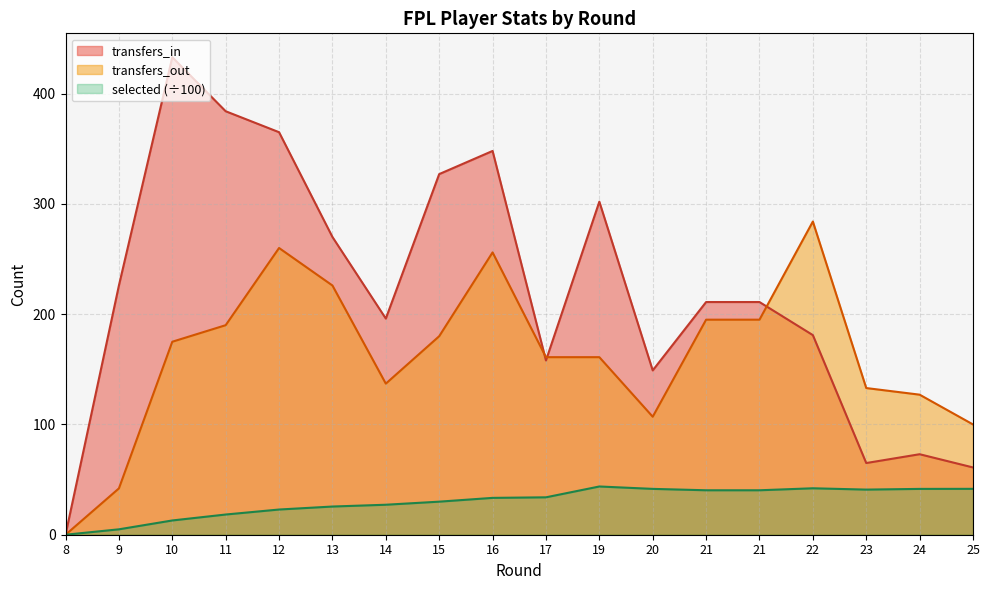

Which category has the highest value in the transfers_out series?

22